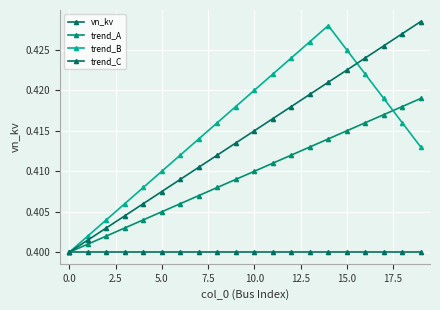

Does the chart have visible grid lines?

Yes